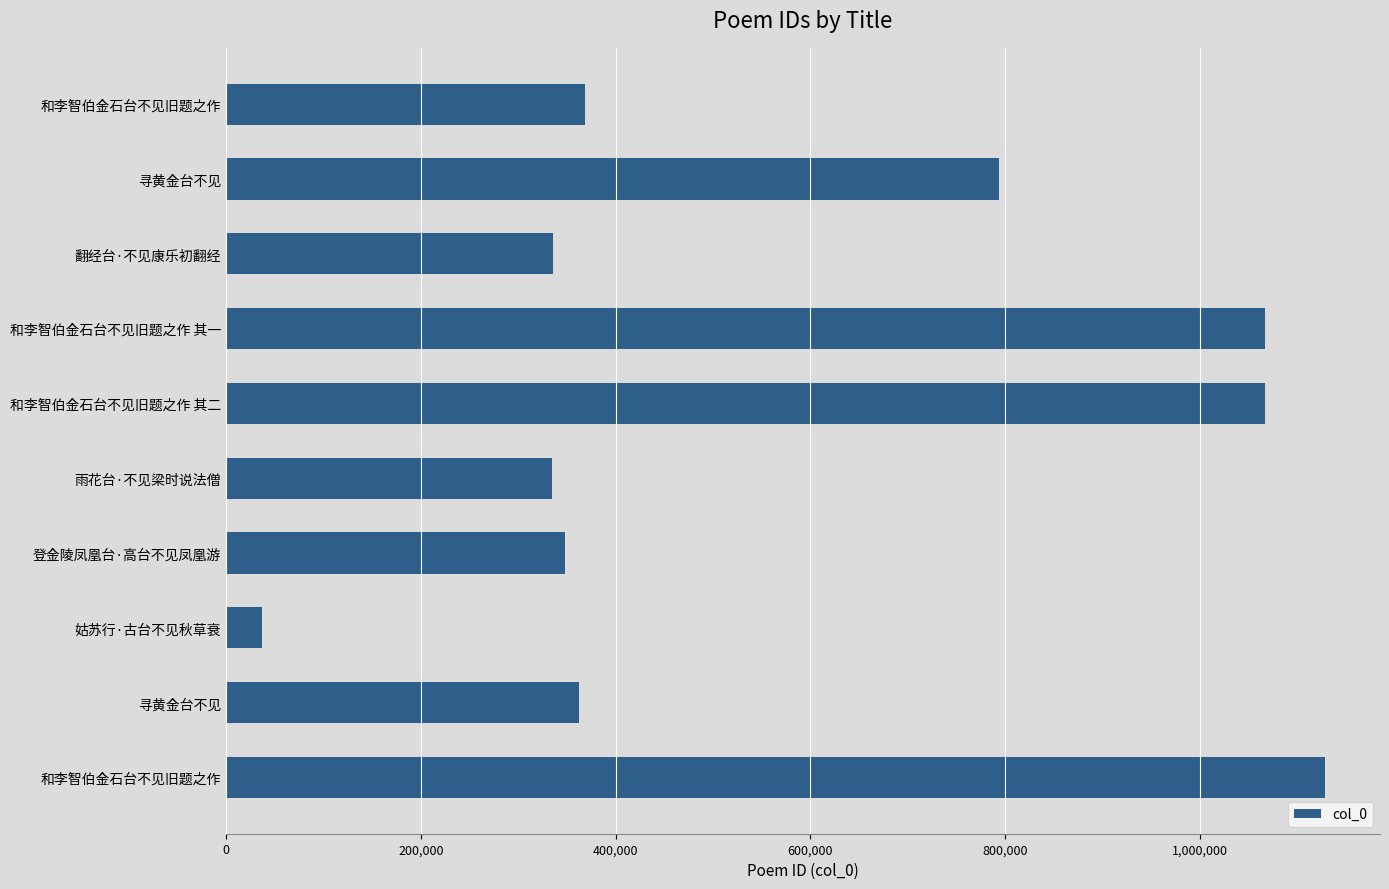

What is the maximum value shown in the chart?

1128804